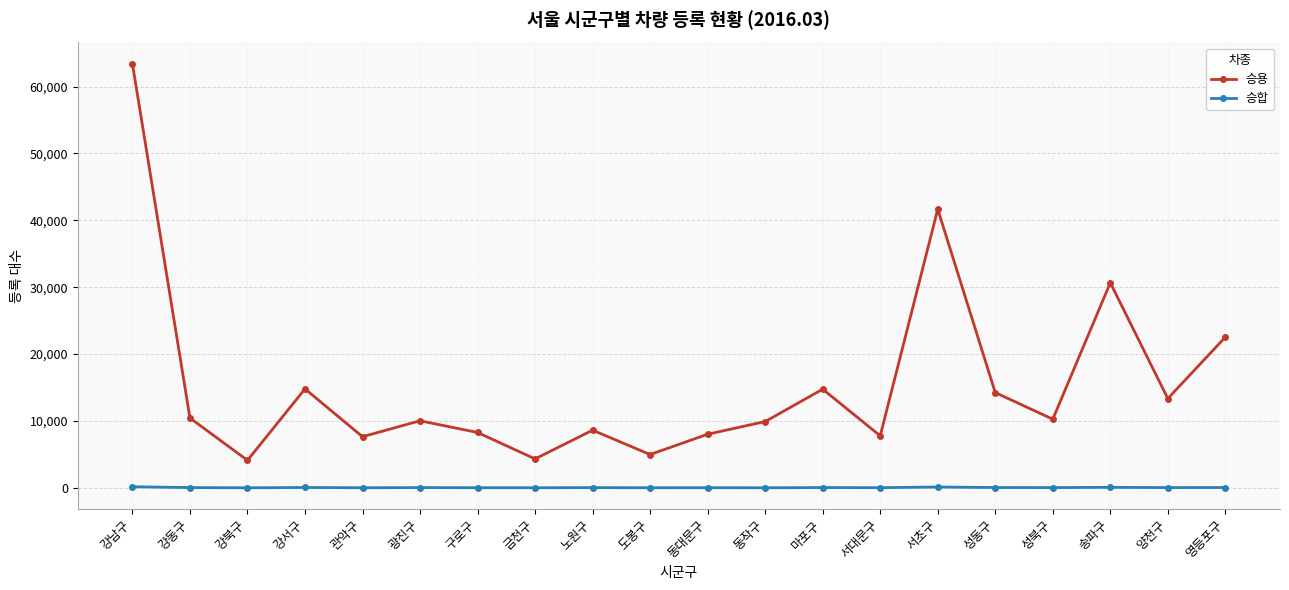

True or false: 승용 has a value of 5229 at 구로구.

False